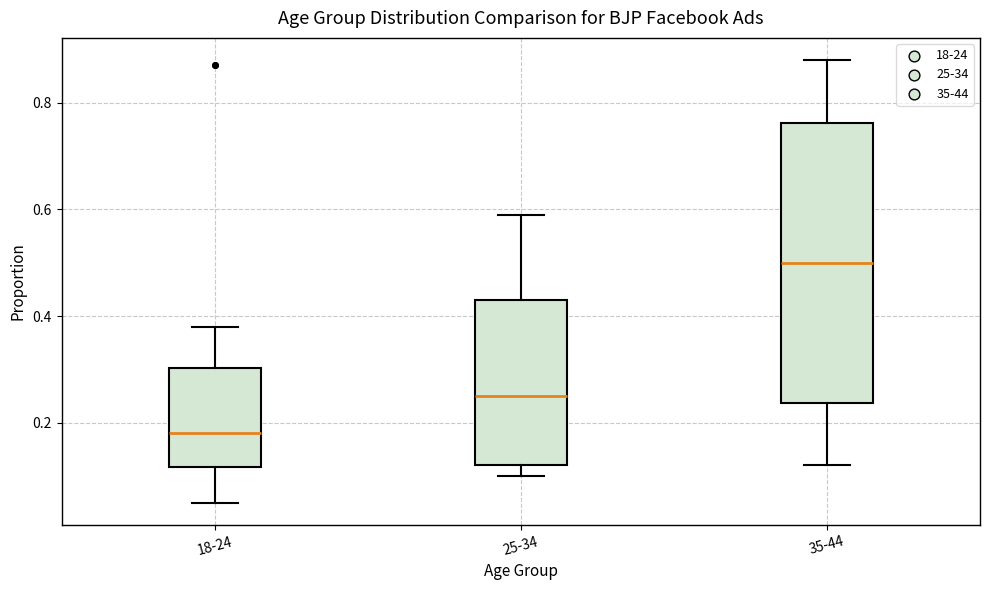

Where does the median line of the box for 18-24 sit on the y-axis? The values are not printed on the chart, so give them approximately, as read against the axis.

0.18